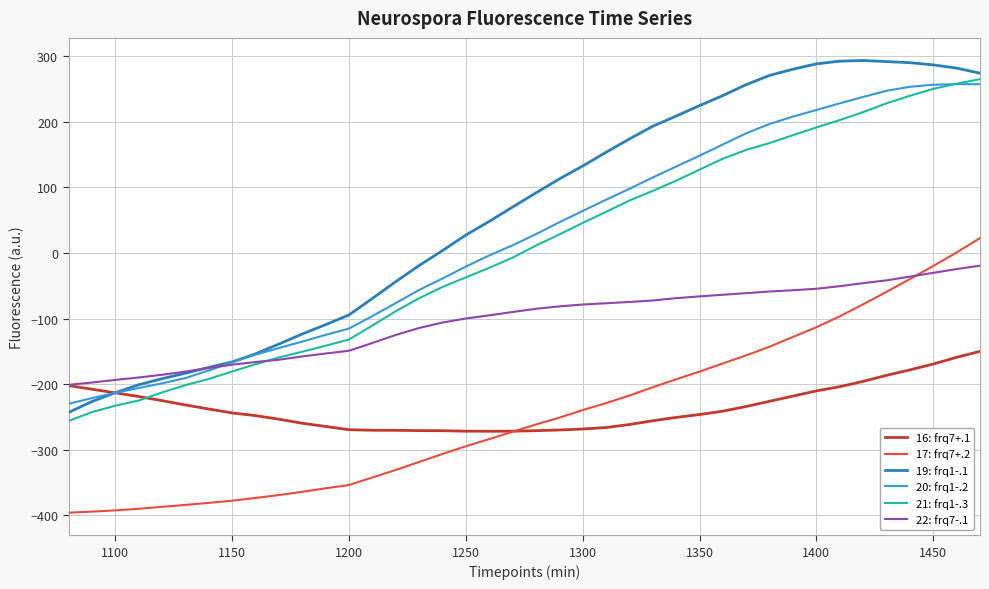

How many values in the 17: frq7+.2 series exceed -261?

19